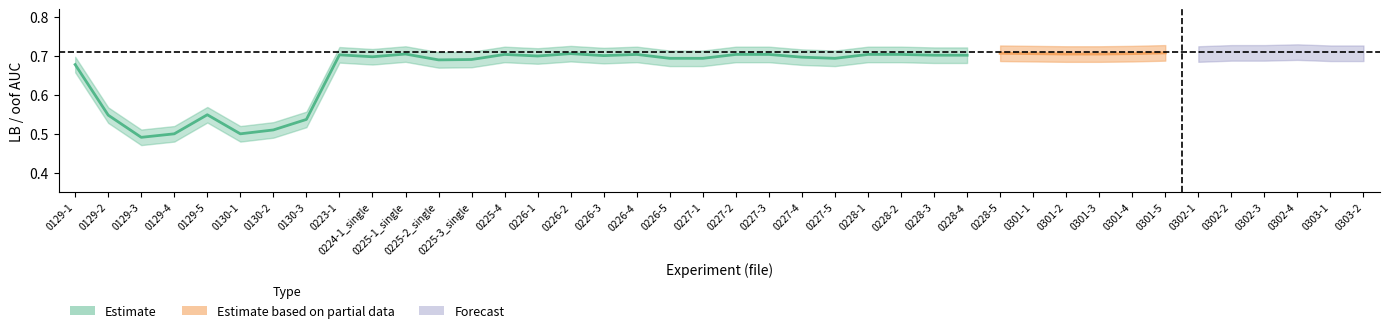

How many data points does each series have?

40